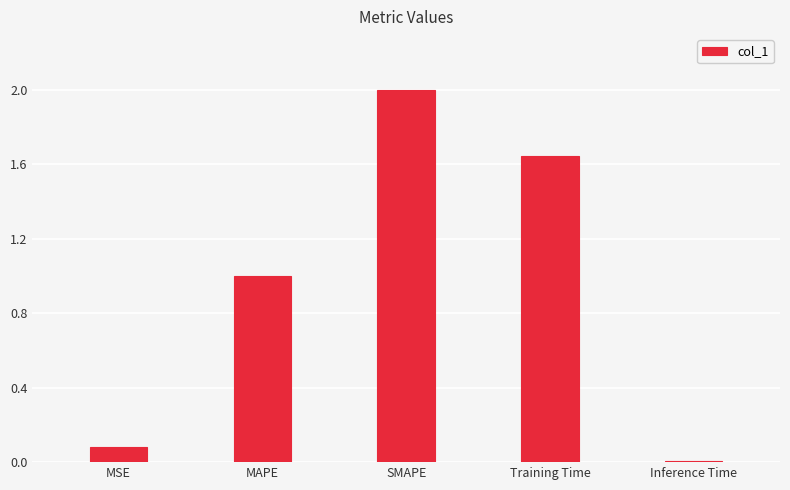

Which has a higher value, SMAPE or MSE?

SMAPE